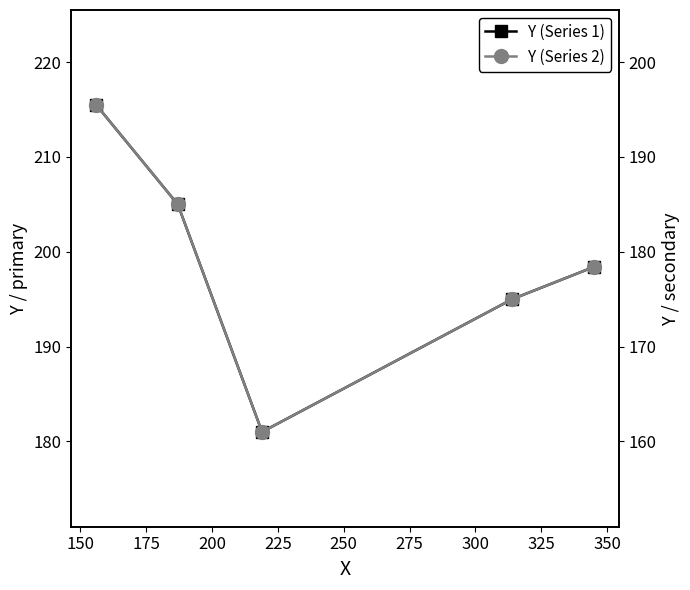

How many values in the Y (Series 2) series exceed 178?

3